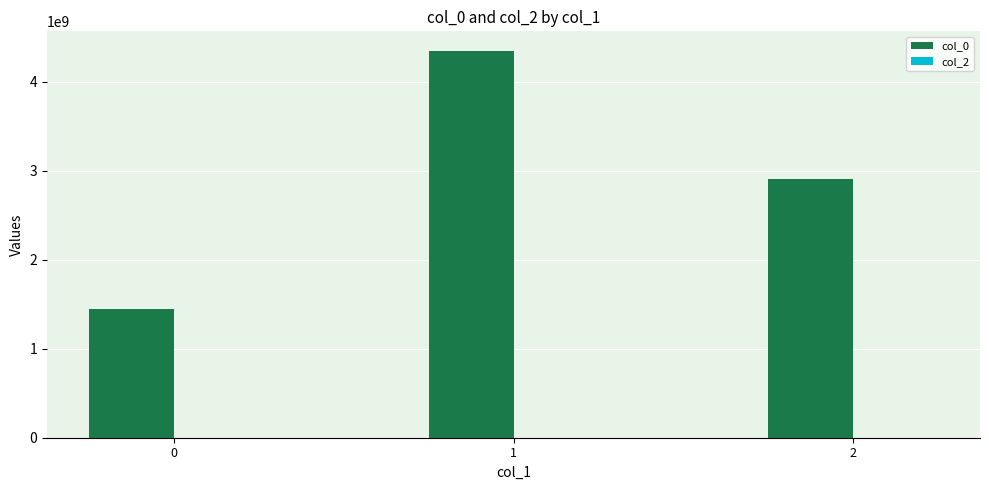

What is the total value across all series at 2?

2900978883